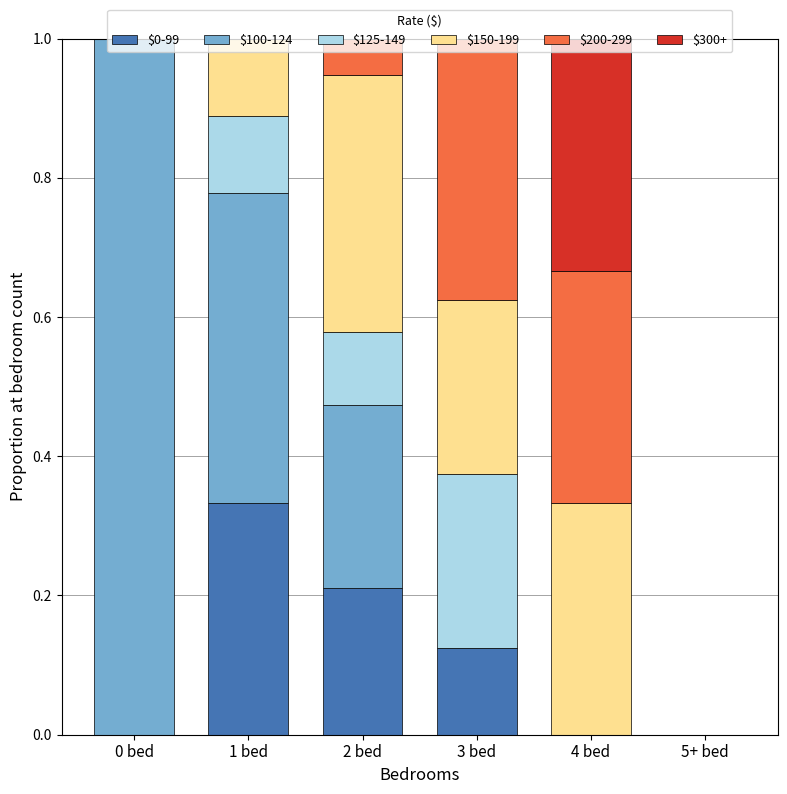

What is the total value across all series at 1 bed?

1.0